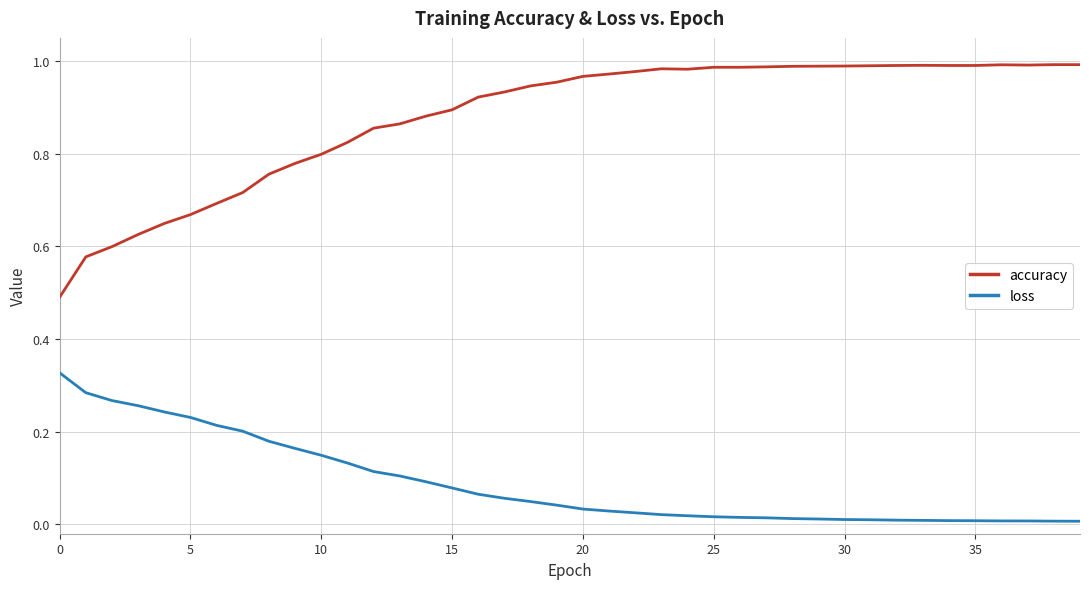

List the series in order of their overall mean, highest first.

accuracy, loss